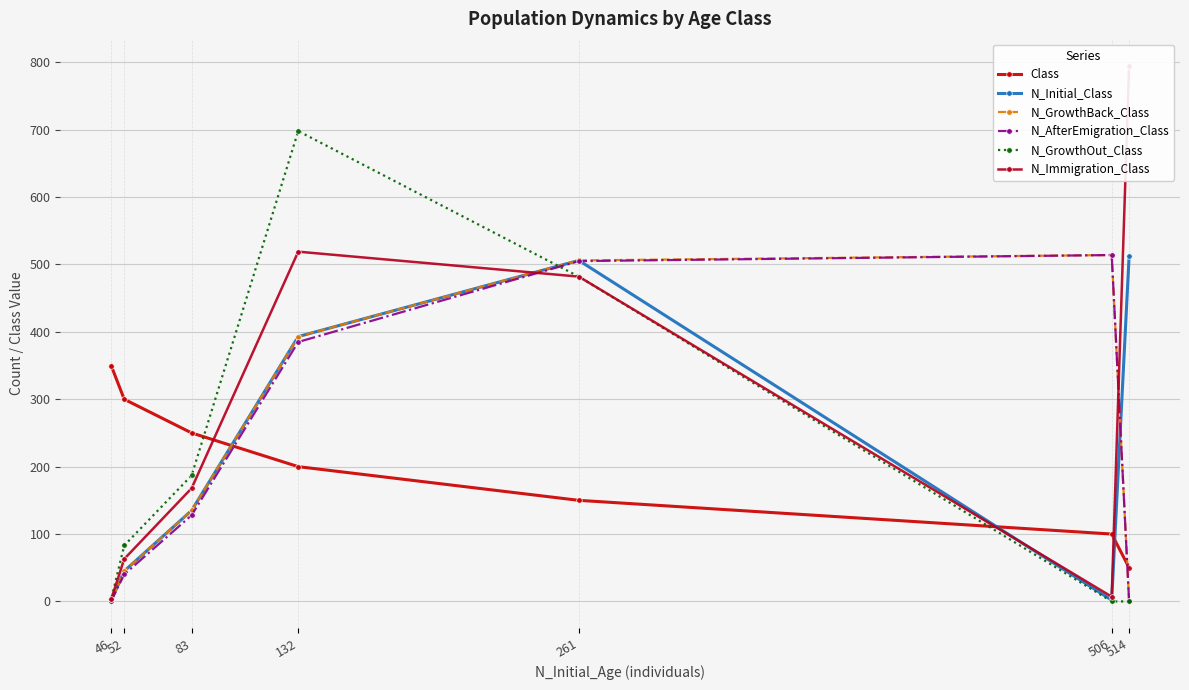

What is the total value across all series at 46?

359